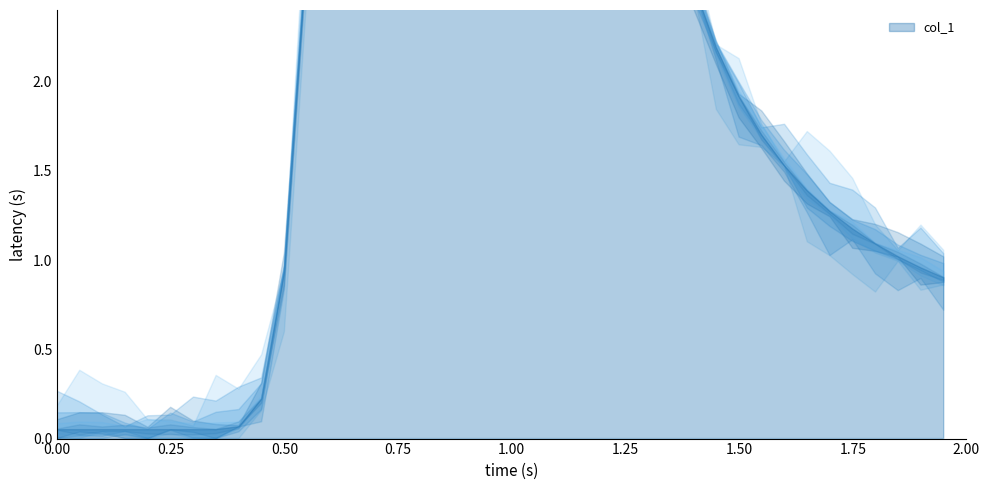

The value at 1.8 is 1.7. True or false?

False